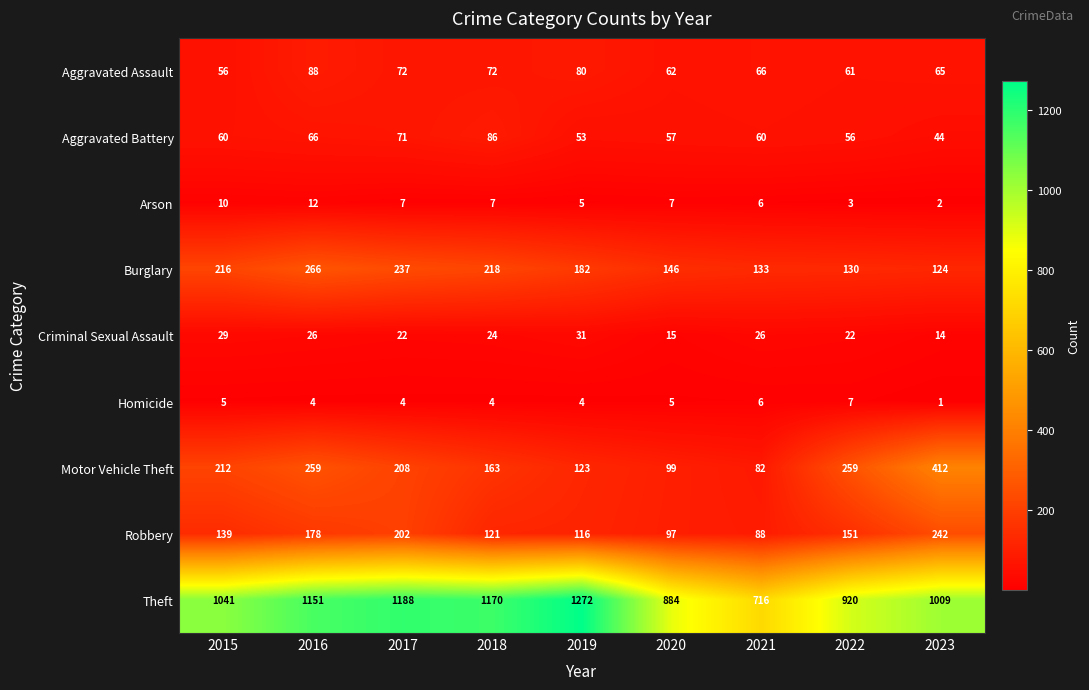

What is the maximum value shown in the chart?

1272